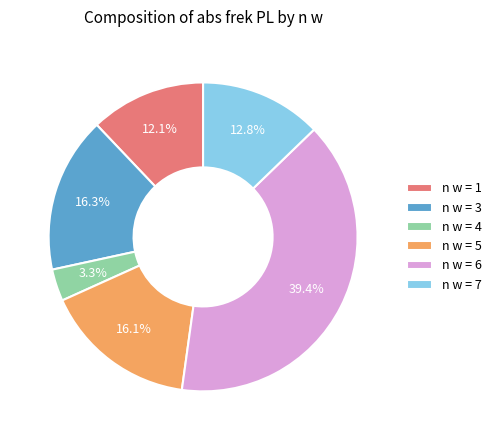

Count the number of slices in the pie.

6